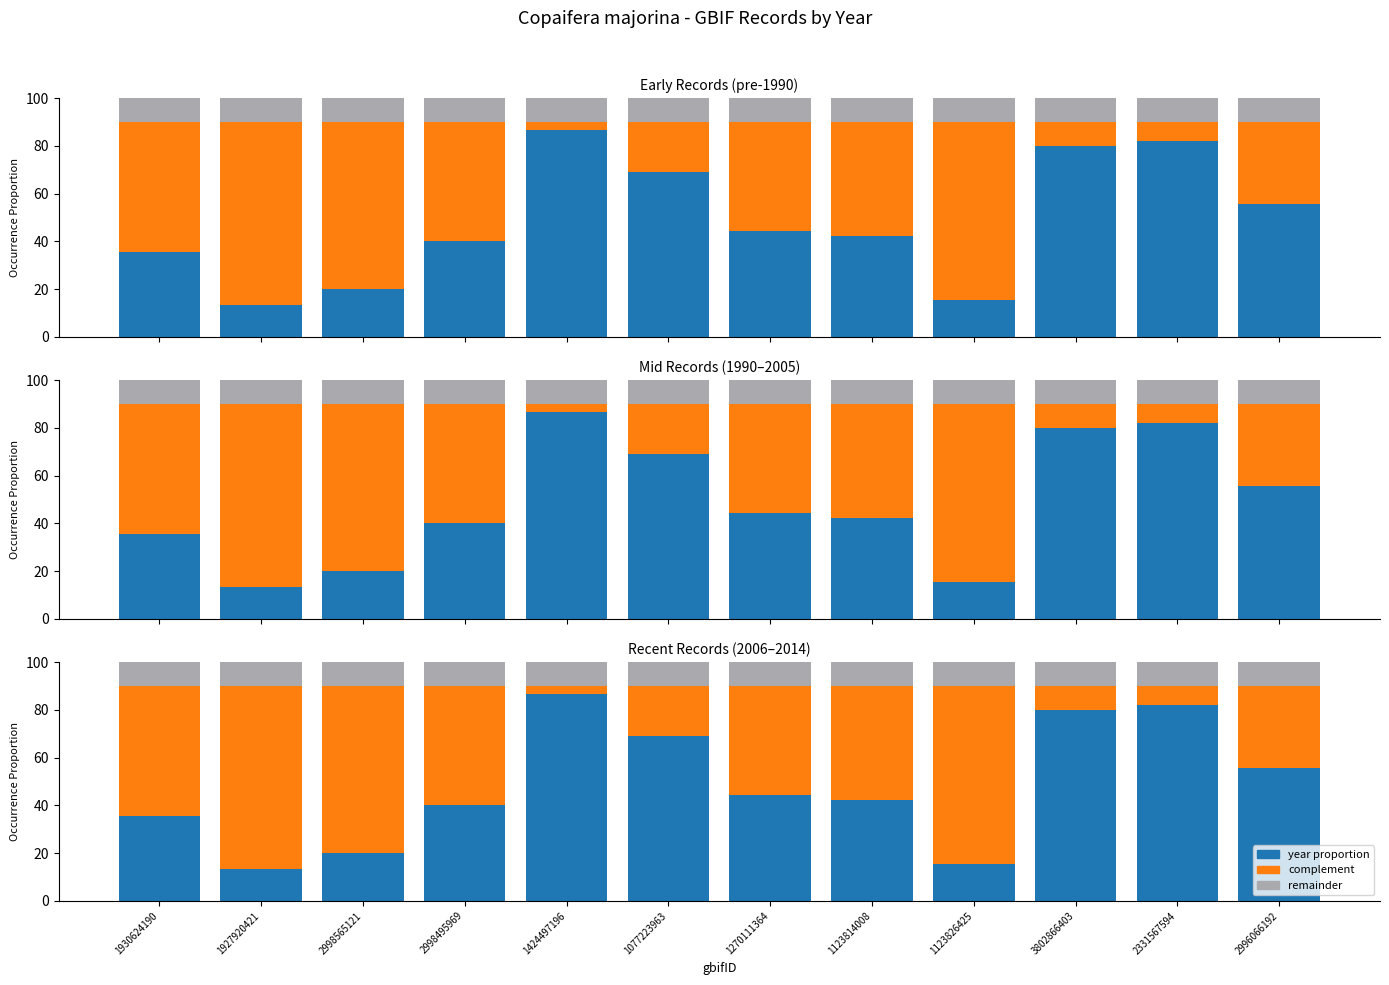

What is the spread (max minus min) of values at 1424497196?

83.3